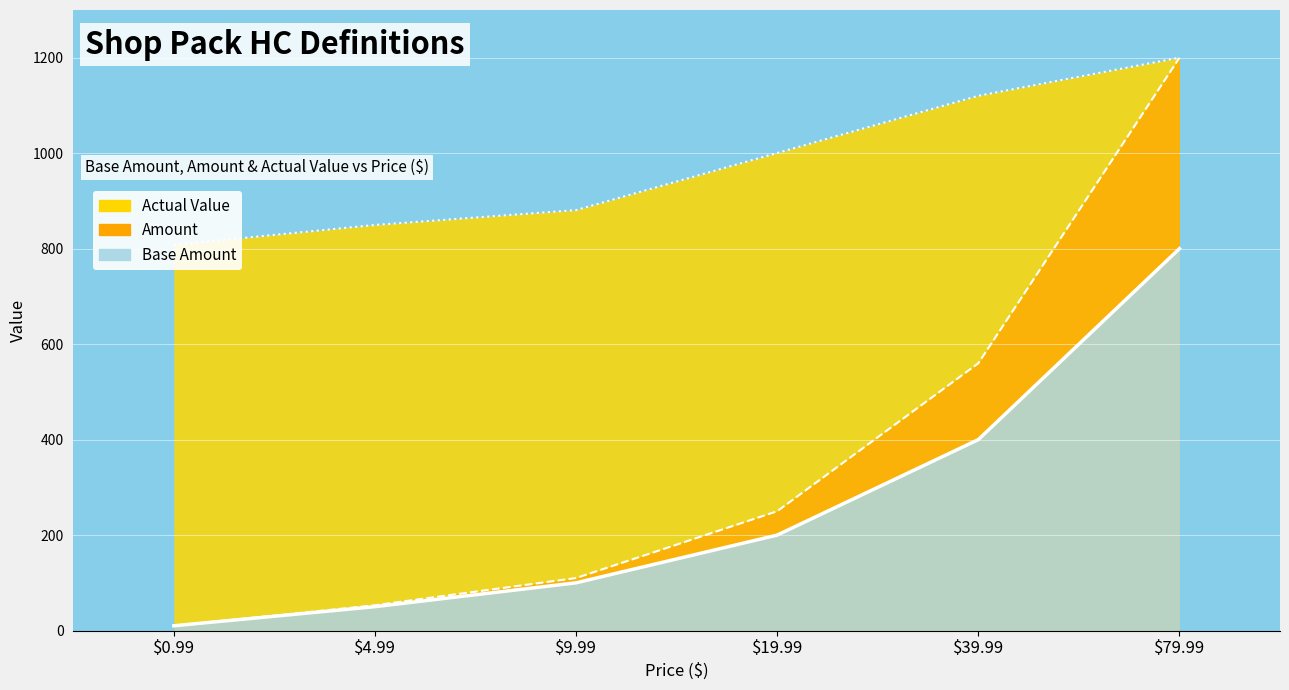

Between 39.99 and 9.99, which is larger?

39.99